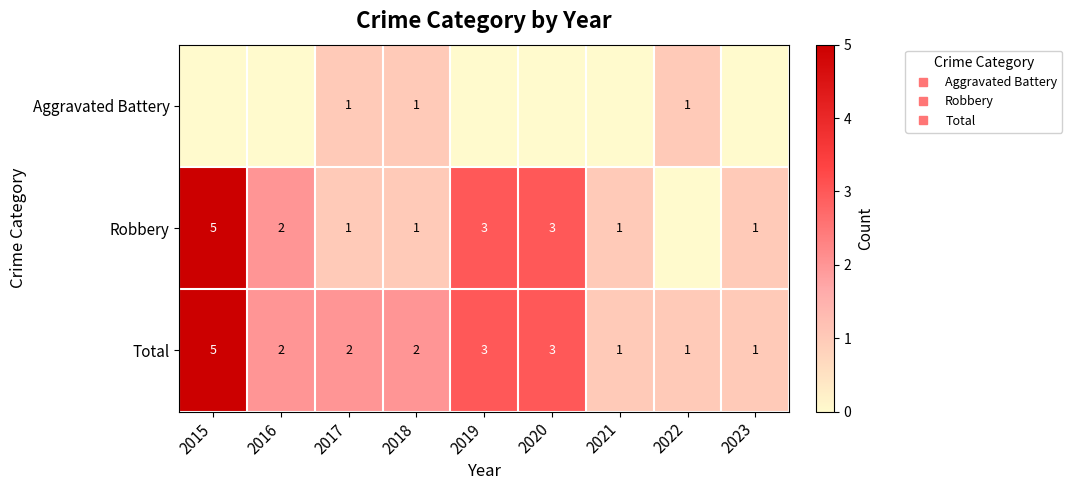

What is the difference between the highest and lowest values at 2017?

1